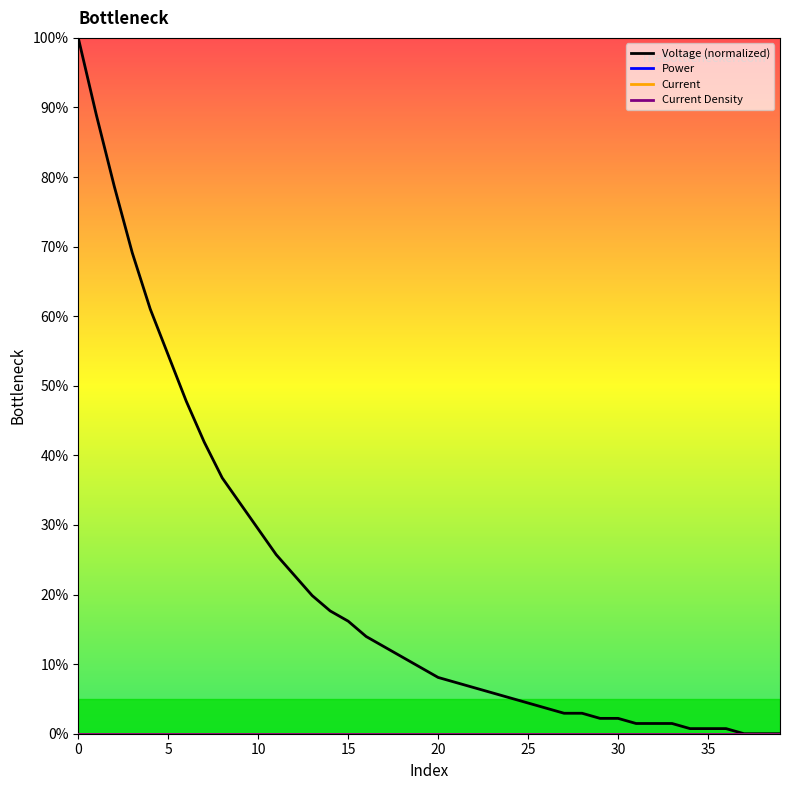

True or false: the data shows 12.4 at 20.

False